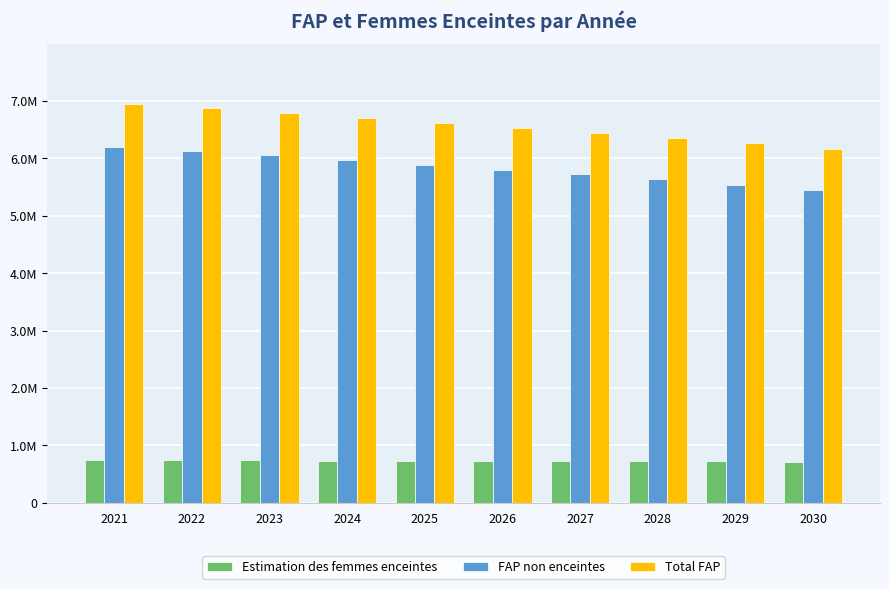

Is the value of Total FAP at 2029 greater than the value of FAP non enceintes at 2028?

Yes